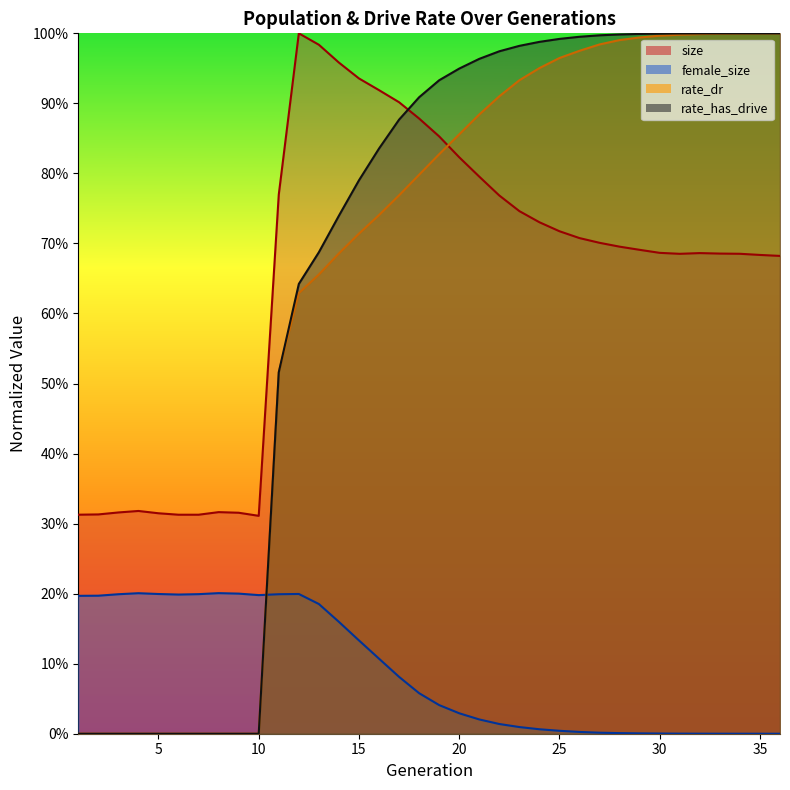

What is the difference between the highest and lowest values at 18?

0.9